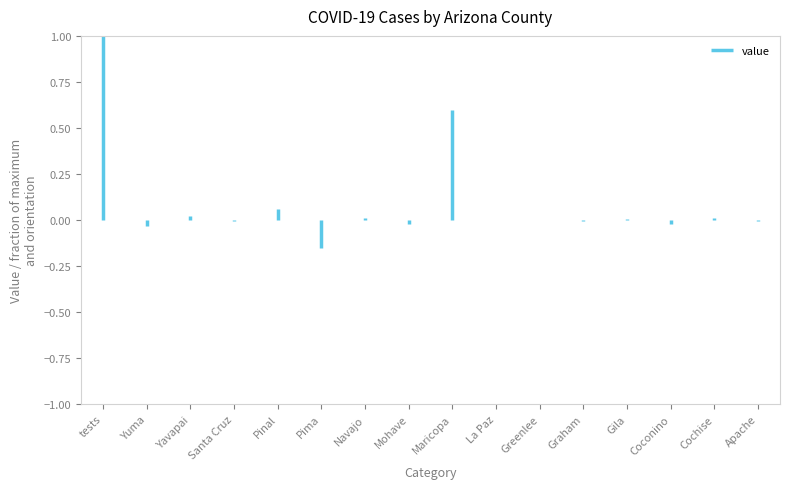

What position from the left is tests?

1